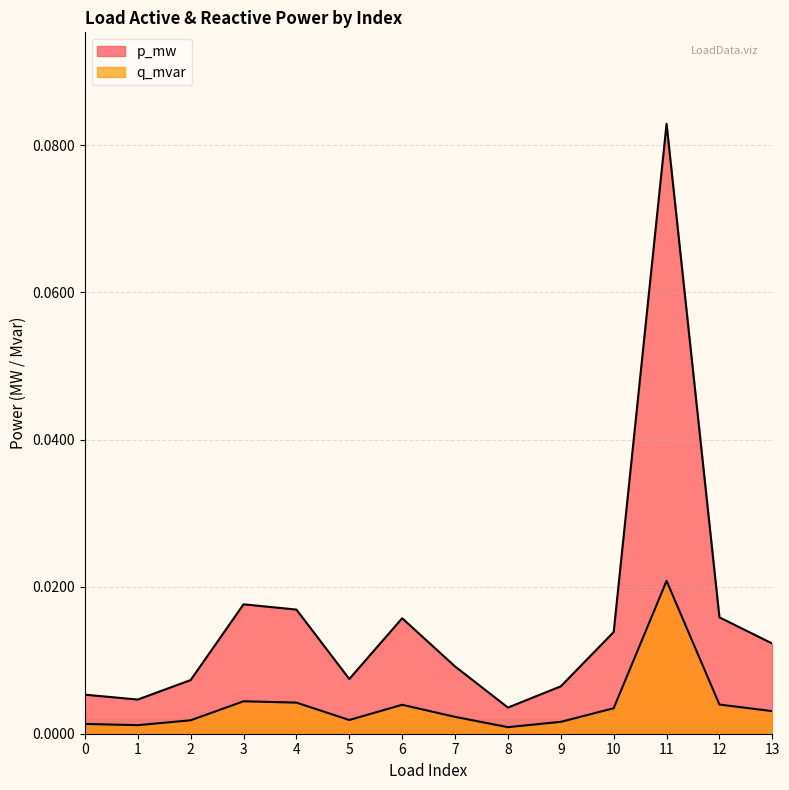

Which series has the largest range (max minus min)?

p_mw